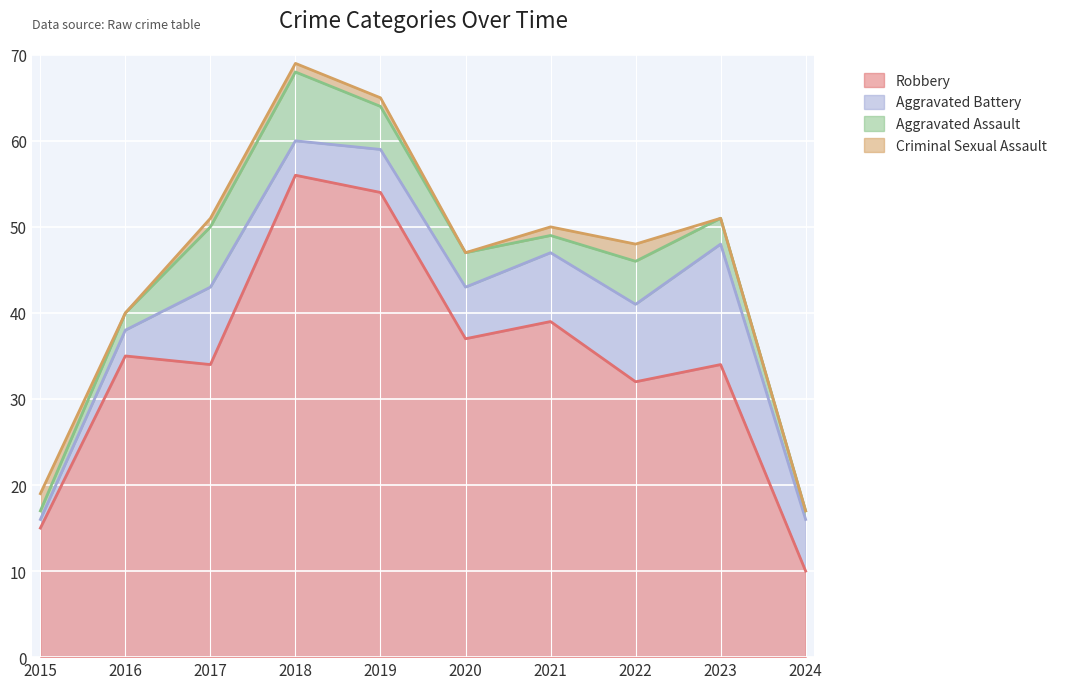

Reading left to right, extract all data points from this chart.

Robbery: 2015=15	2016=35	2017=34	2018=56	2019=54	2020=37	2021=39	2022=32	2023=34	2024=10
Aggravated Battery: 2015=1	2016=3	2017=9	2018=4	2019=5	2020=6	2021=8	2022=9	2023=14	2024=6
Aggravated Assault: 2015=1	2016=2	2017=7	2018=8	2019=5	2020=4	2021=2	2022=5	2023=3	2024=1
Criminal Sexual Assault: 2015=2	2016=0	2017=1	2018=1	2019=1	2020=0	2021=1	2022=2	2023=0	2024=0